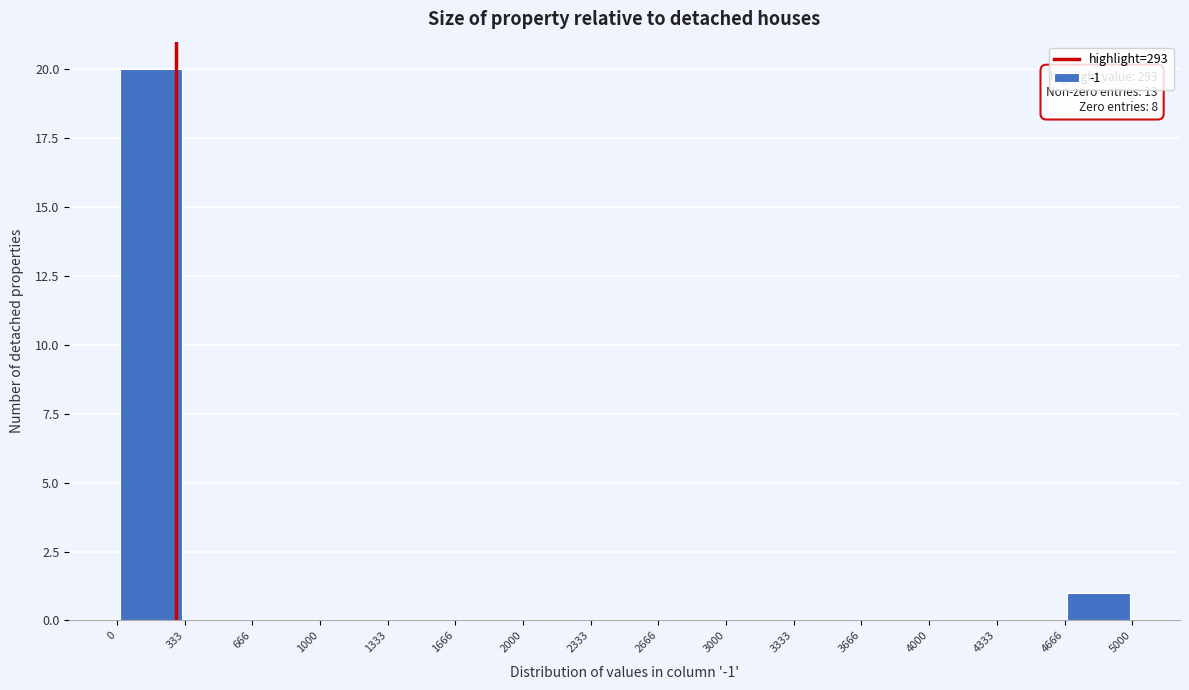

Over which range of the x-axis is the bar tallest?

0 to 333